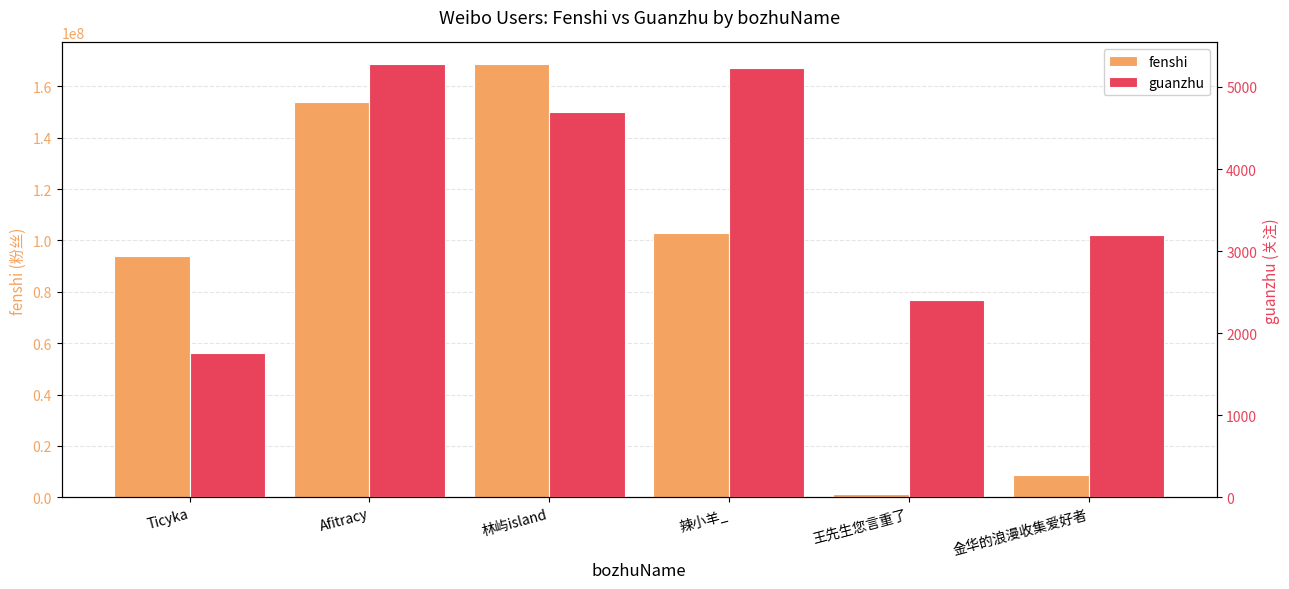

What is the label of the 1st bar from the left?

Ticyka